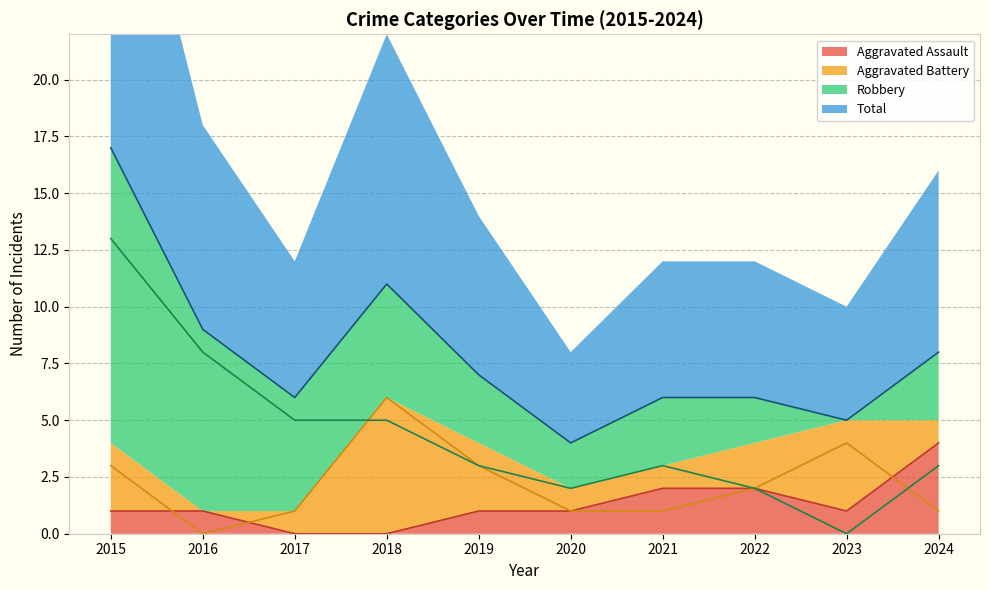

At which category does Robbery reach its first local peak?

2021